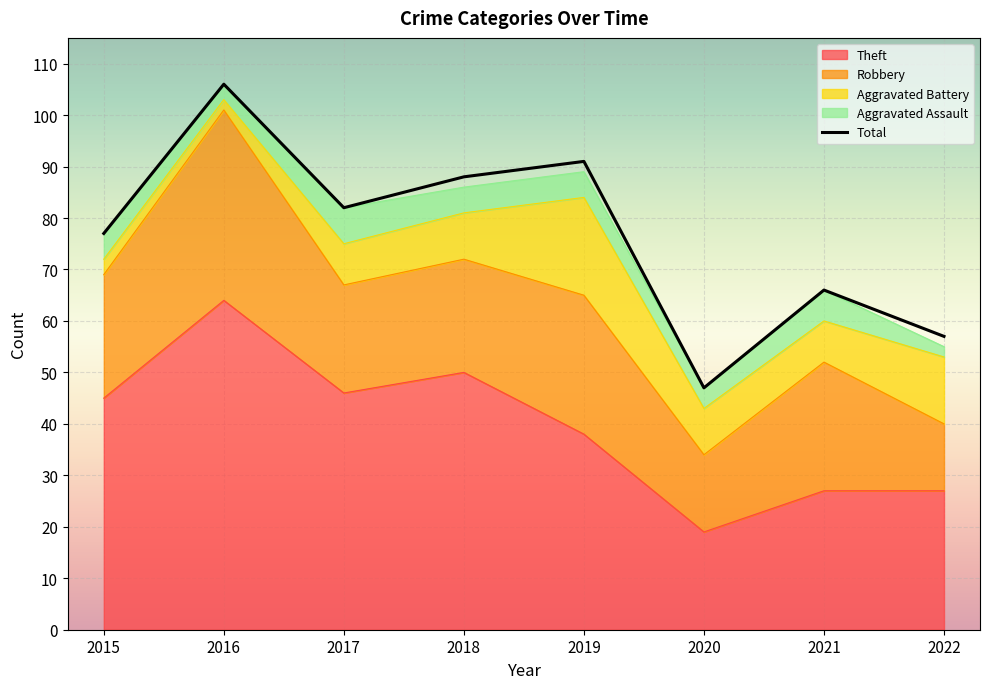

Which label corresponds to the largest value in the chart?

2016